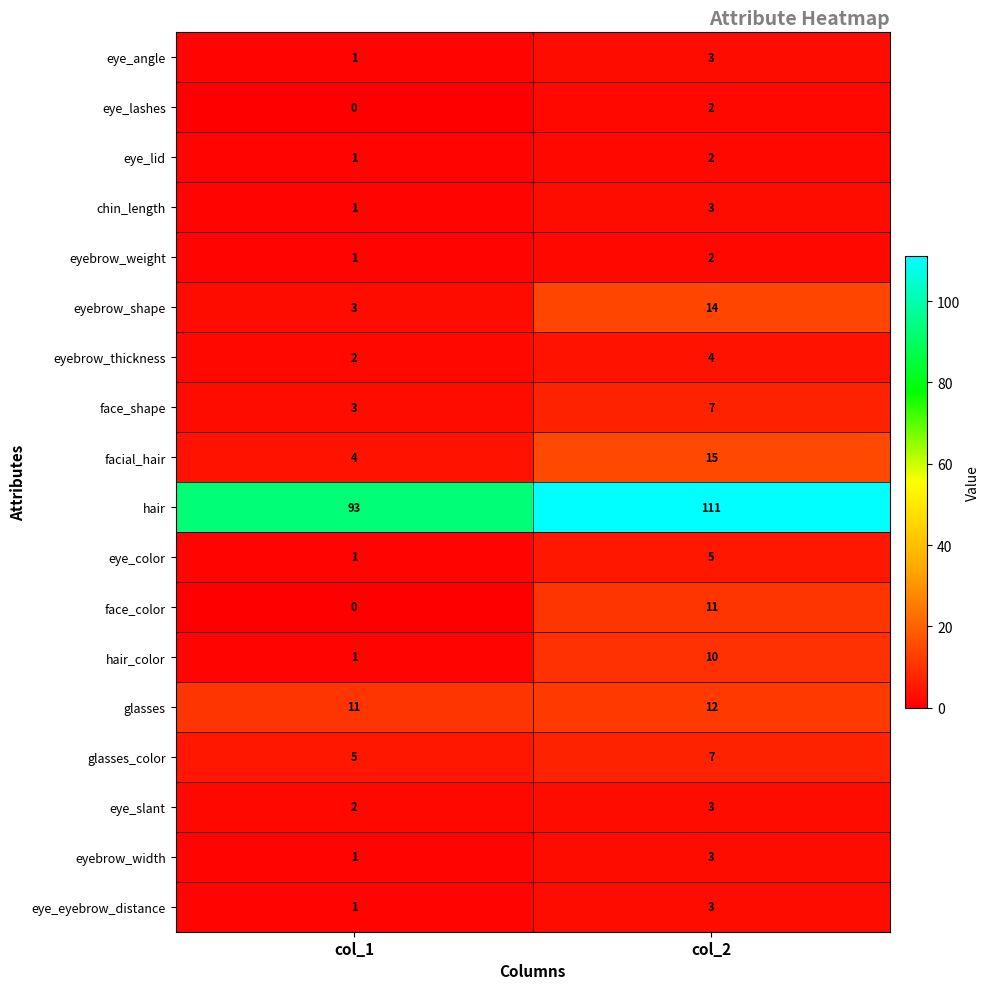

What is the total value across all series at col_2?

217